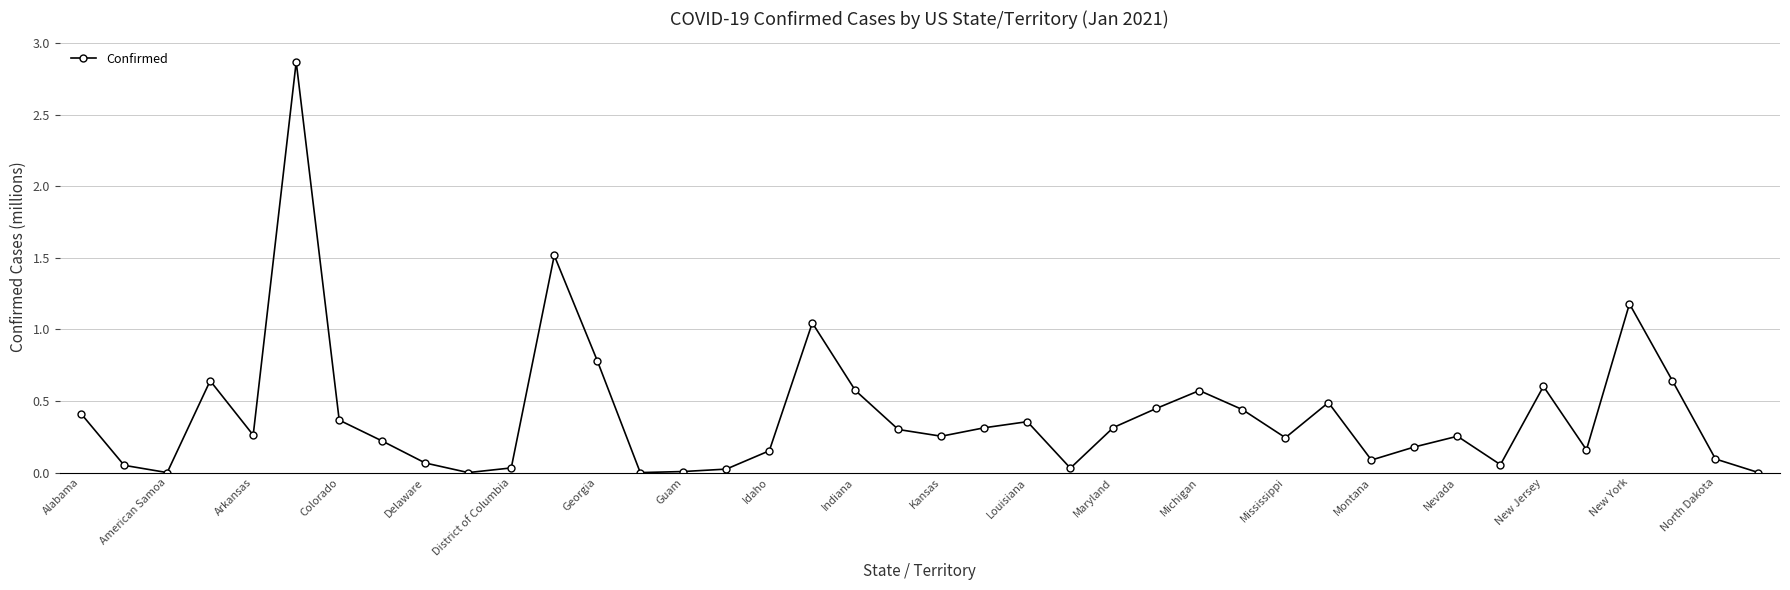

What is the difference between the maximum and second lowest values?

2.9